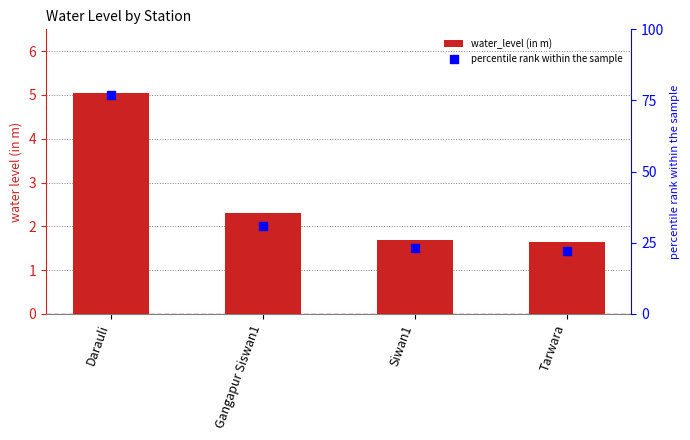

Which series has the largest Y range (max minus min)?

percentile rank within the sample